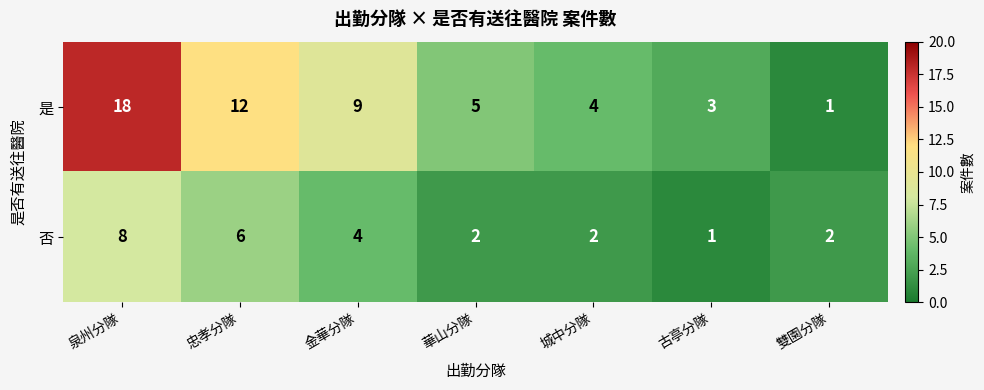

Is it true that 是 equals 0 at 雙園分隊?

False